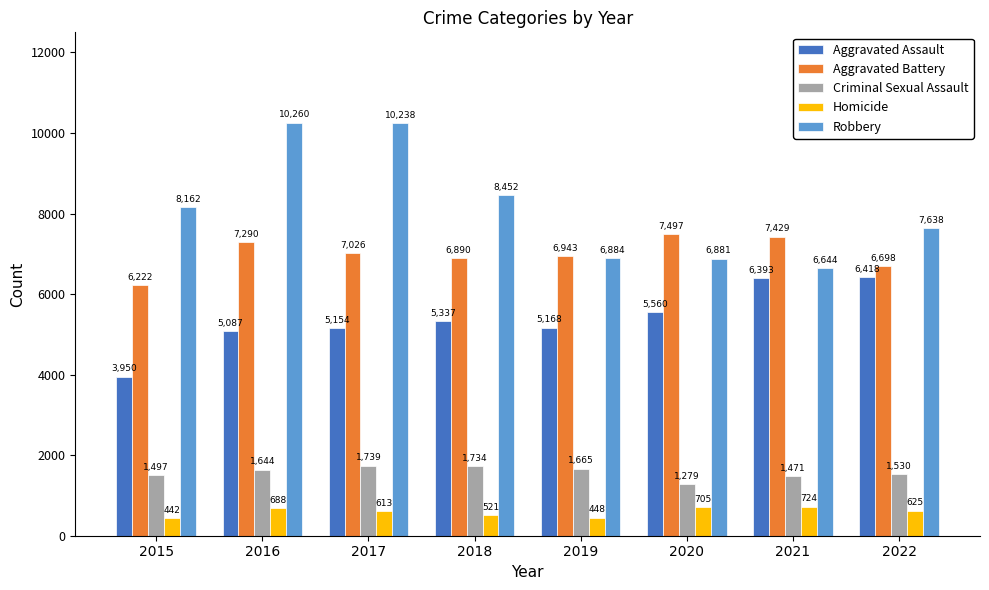

How many bars are there in each group?

5